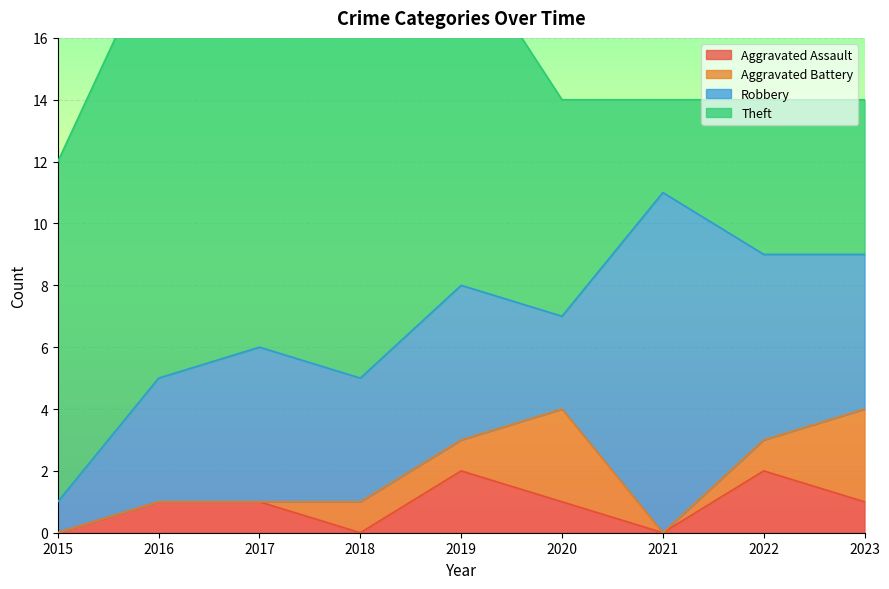

At which category is the sum across all series the highest?

2016